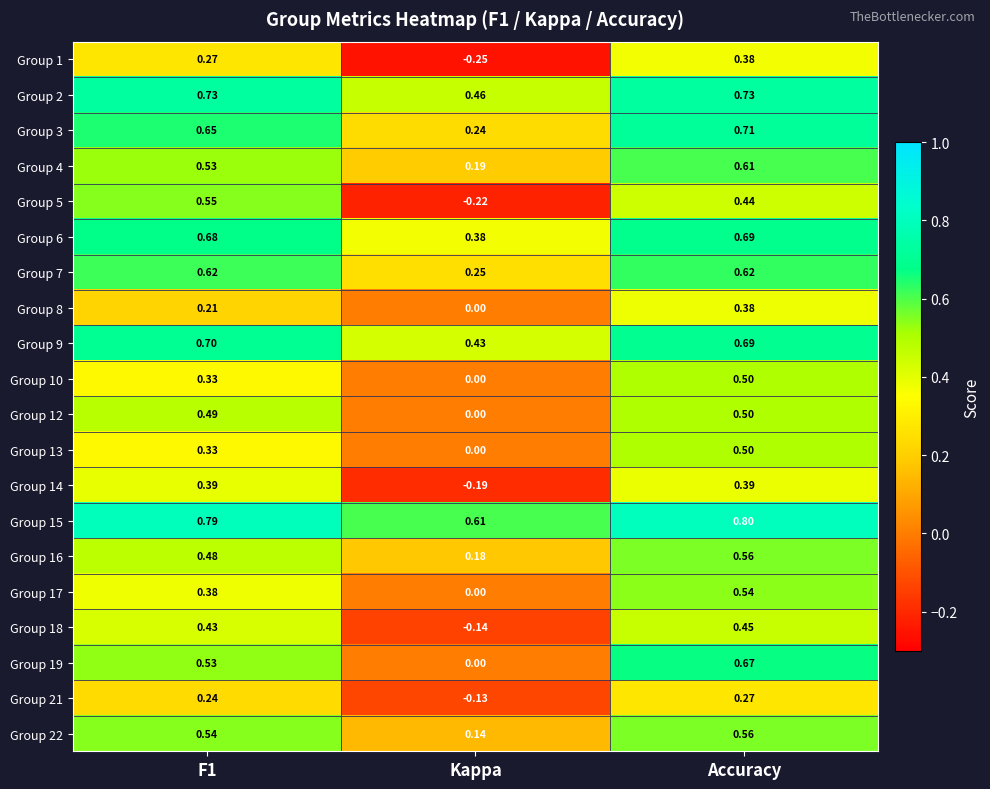

What is the maximum value shown in the chart?

0.8